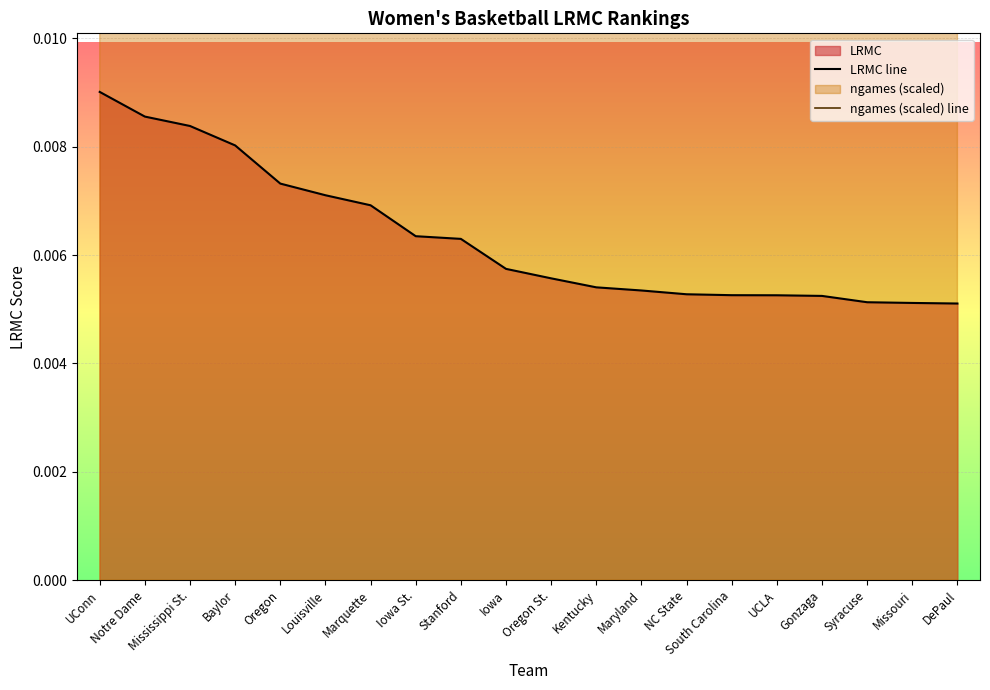

How many lines are shown in the chart?

2